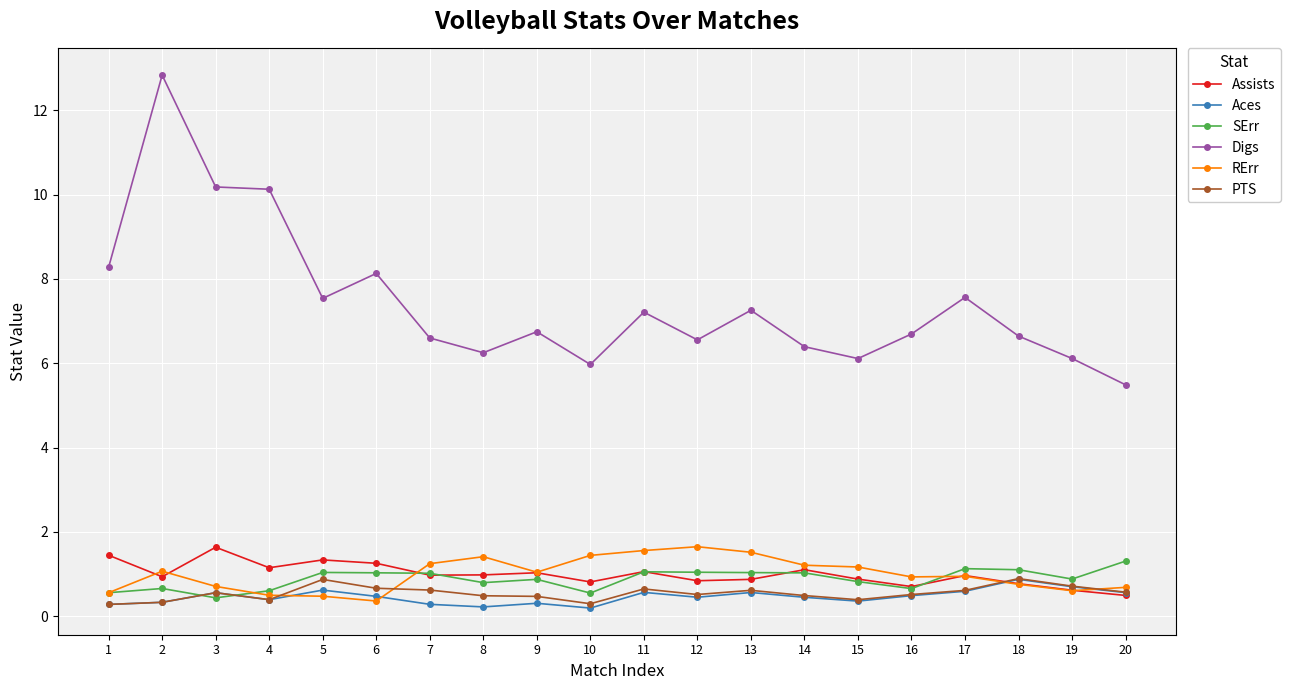

Count the number of data series in this chart.

6